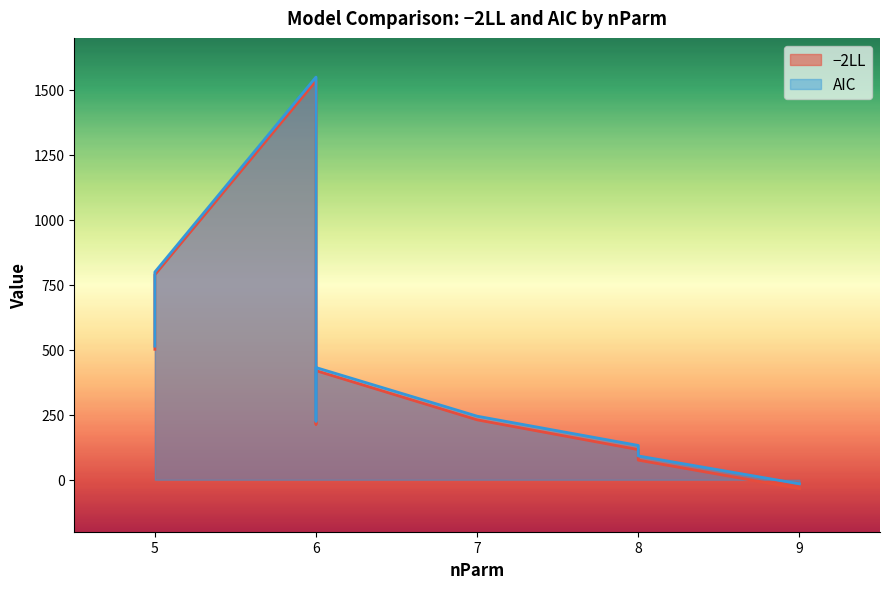

What is the spread (max minus min) of values at 5?

12.0